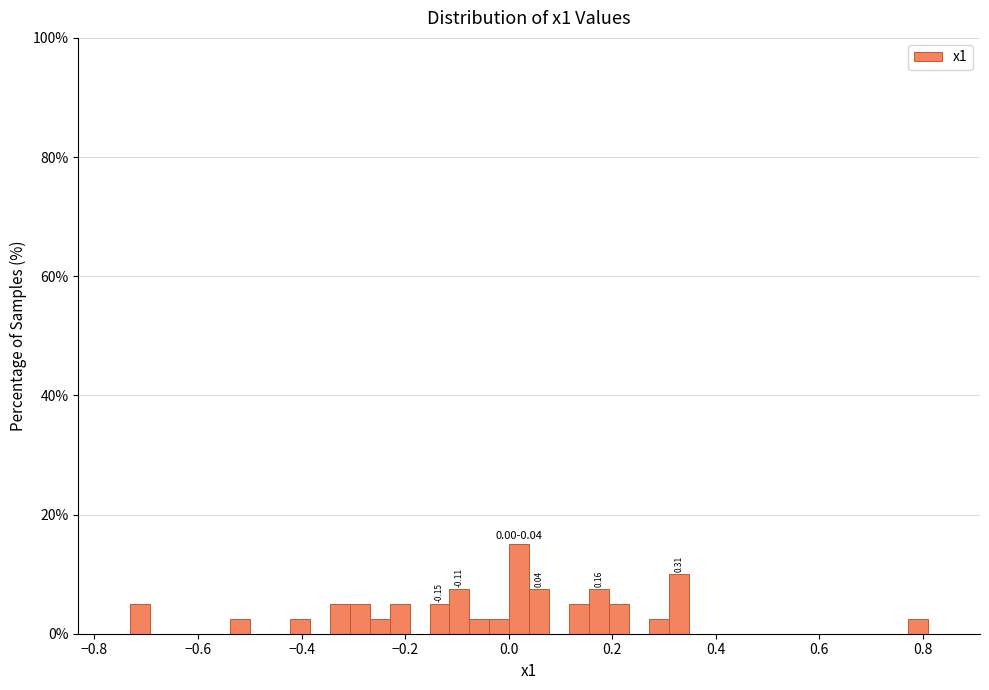

Read against the x-axis, roughly where is the centre of the tallest bar?

0.02